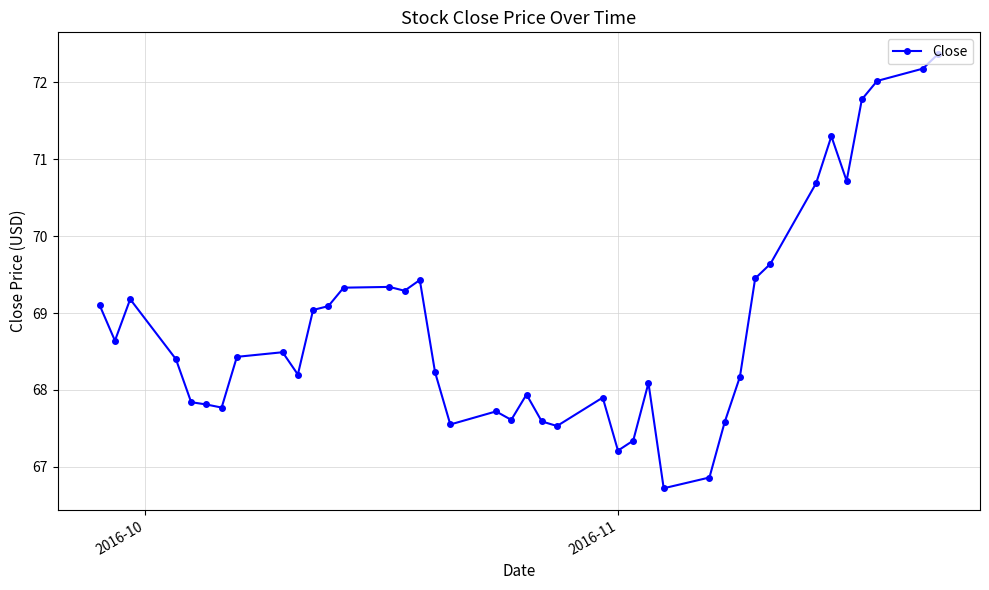

True or false: there are more than 1 points higher than both neighbors.

True